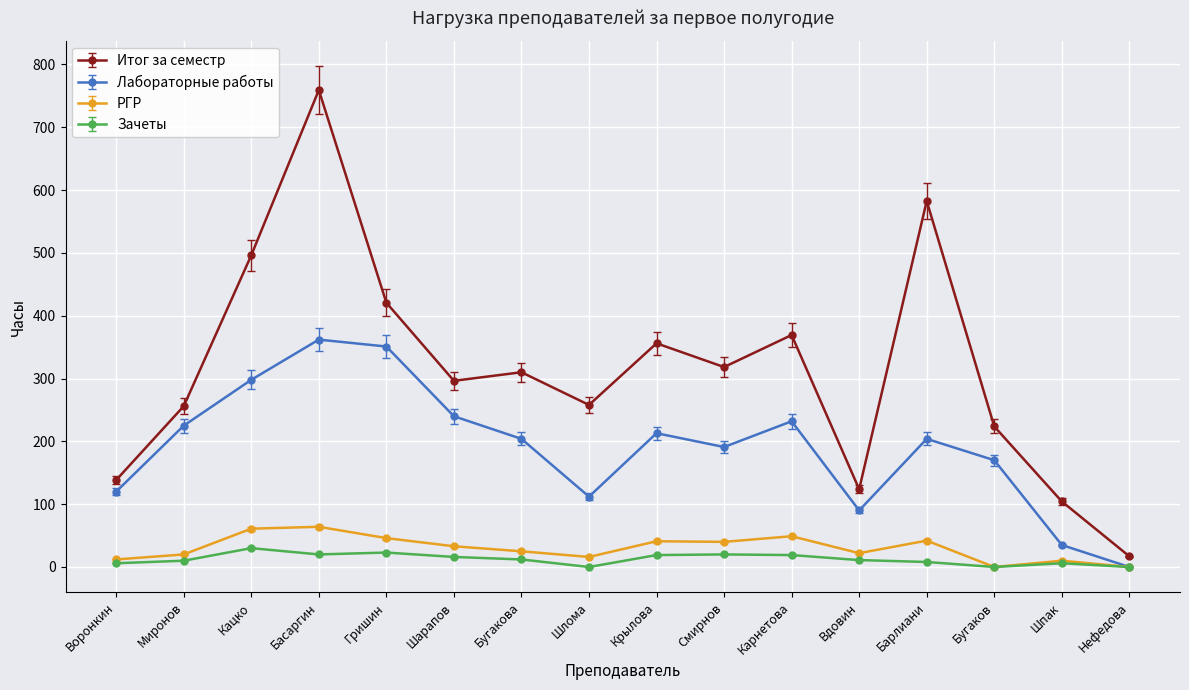

Rank the series at Басаргин from highest to lowest value.

Итог за семестр, Лабораторные работы, РГР, Зачеты